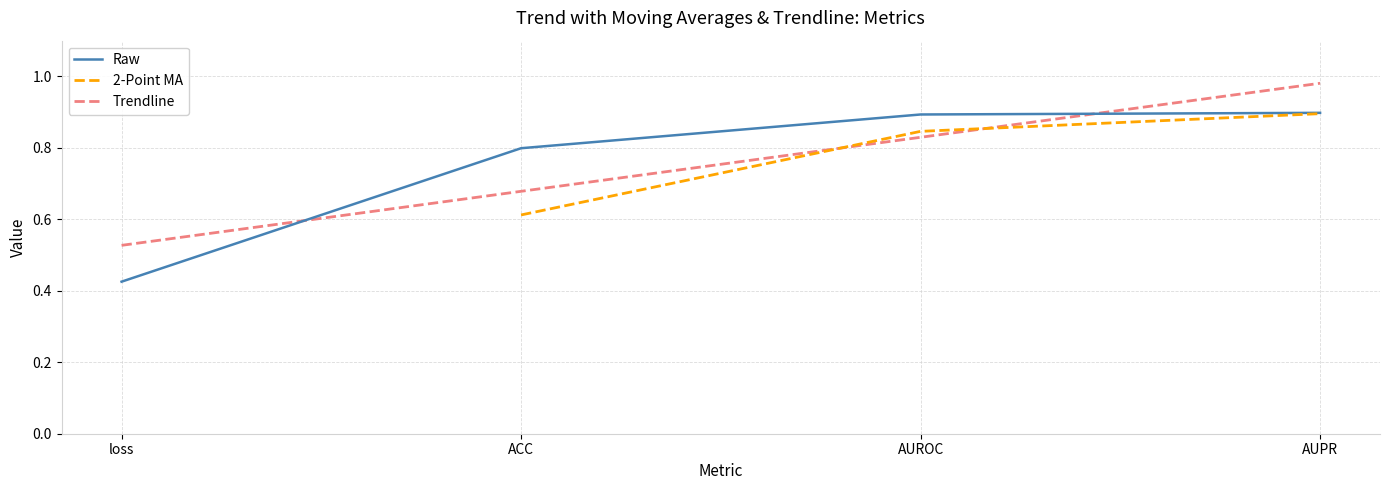

Rank the categories by value from lowest to highest.

loss, ACC, AUROC, AUPR